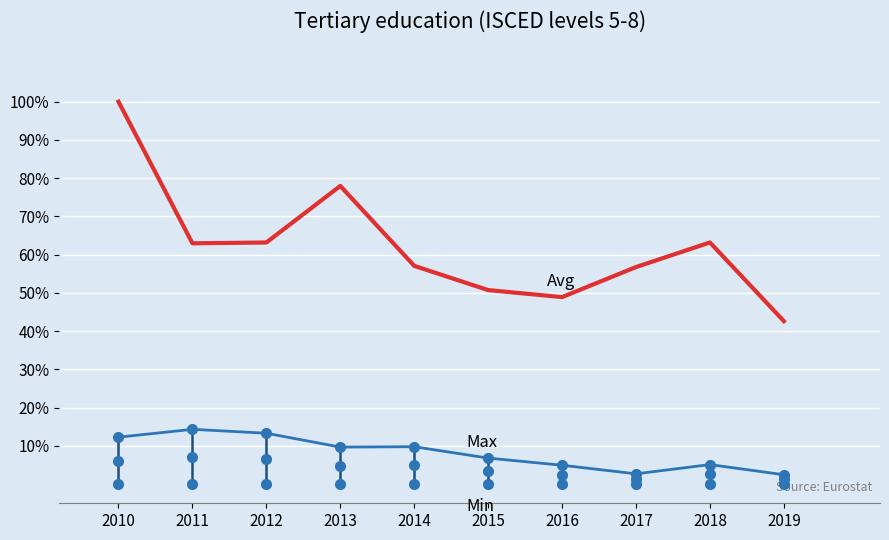

At how many categories does at least one series exceed 0?

10